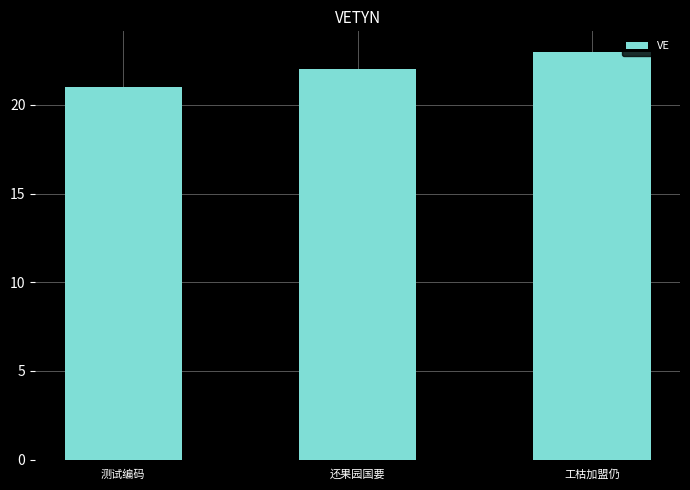

How many values are below 22?

1